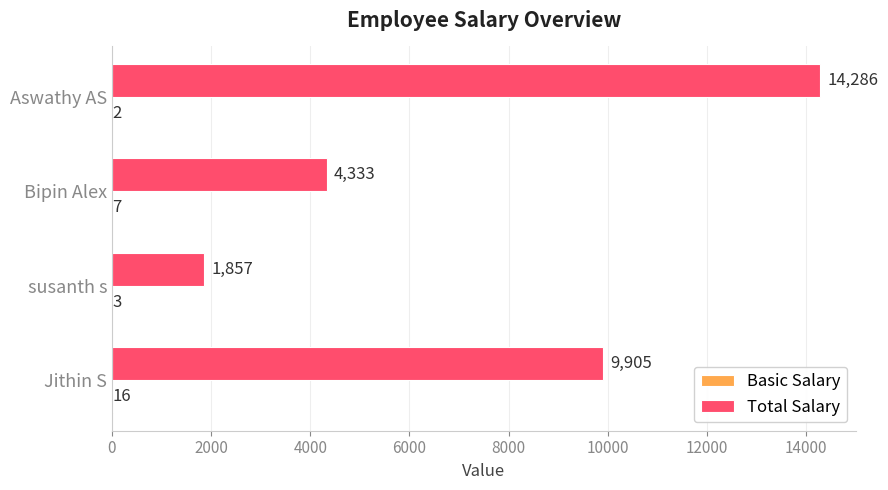

What is the approximate value of Total Salary at Aswathy AS, to the nearest 10?

14290